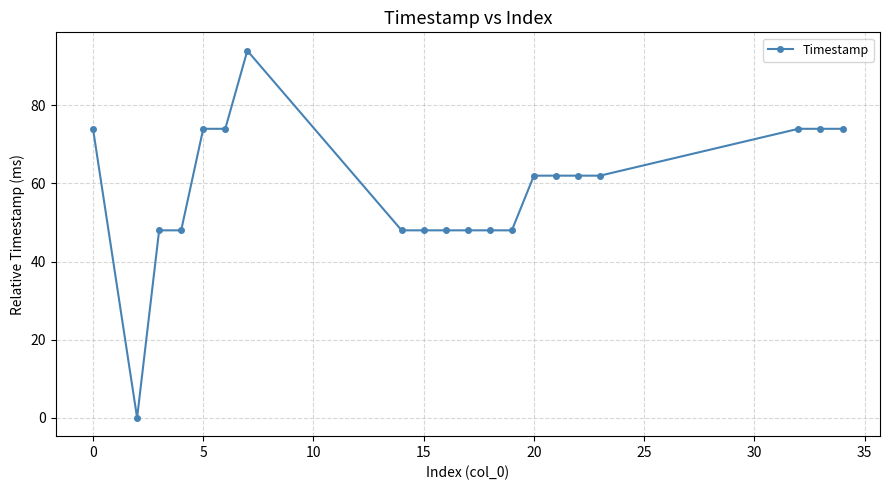

What is the difference between the maximum and minimum values?

94